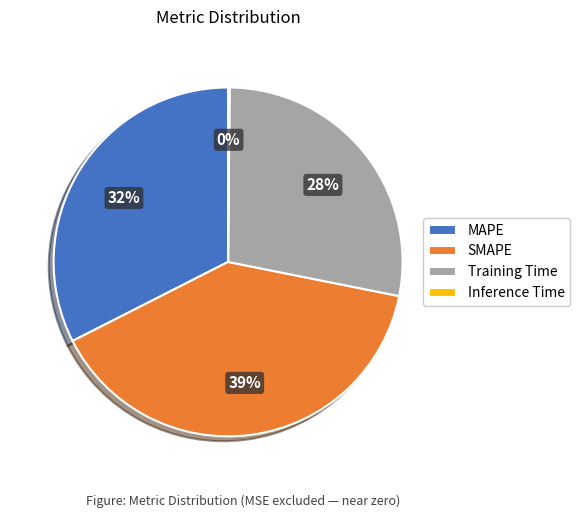

Combined, do MAPE and SMAPE account for over 50%?

Yes